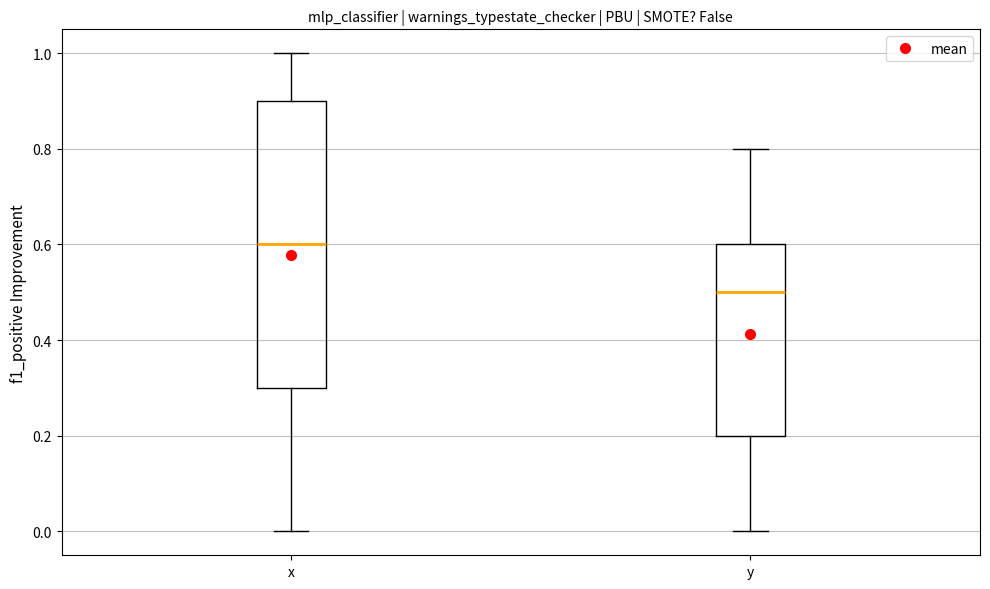

Which box is the tallest, from its lower edge to its upper edge?

x